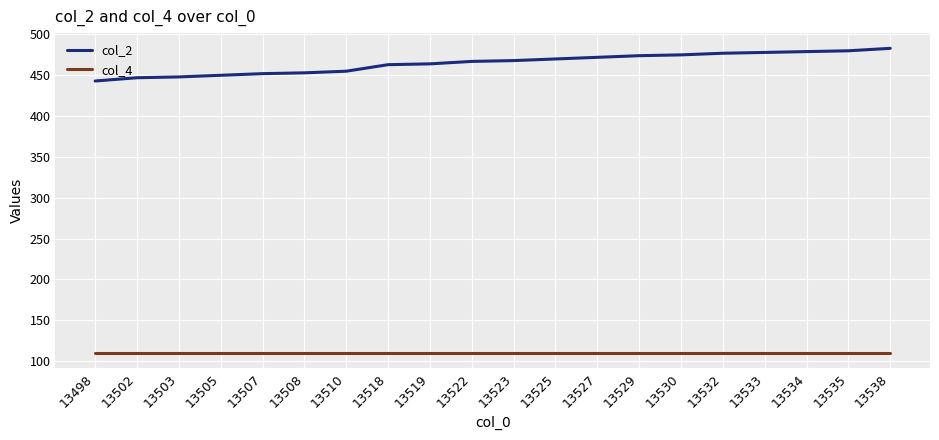

What is the lowest value of the col_2 series?

443